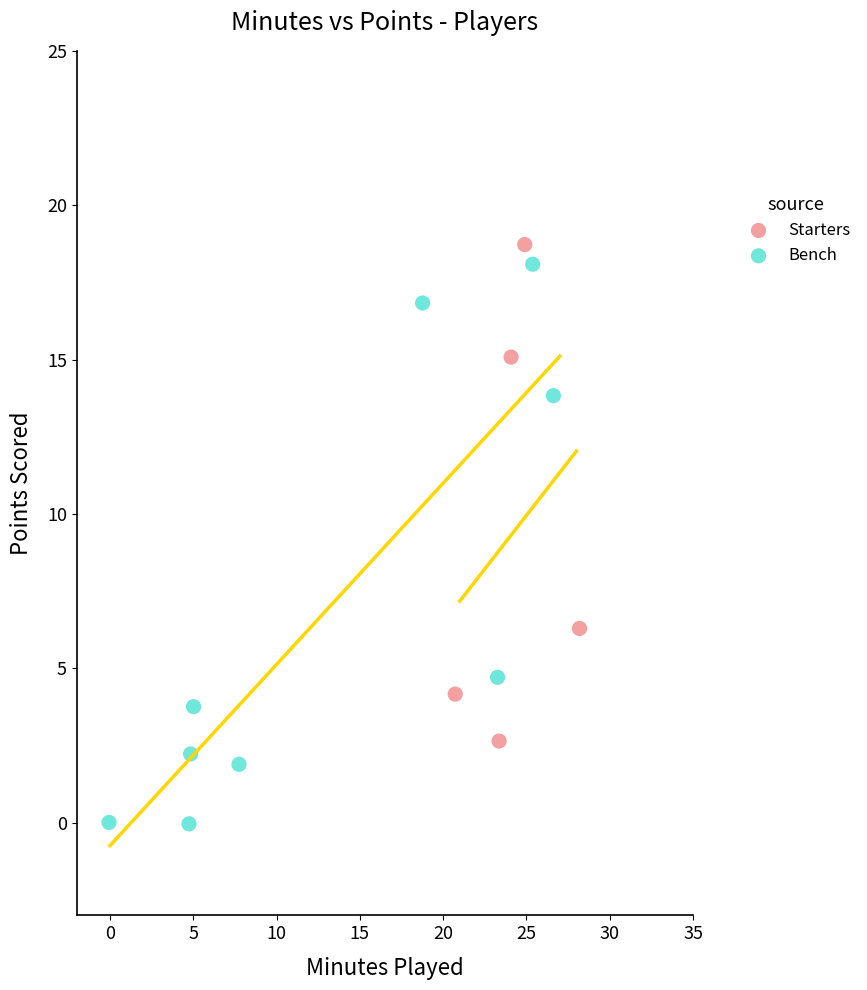

Which series has the largest Y range (max minus min)?

Bench